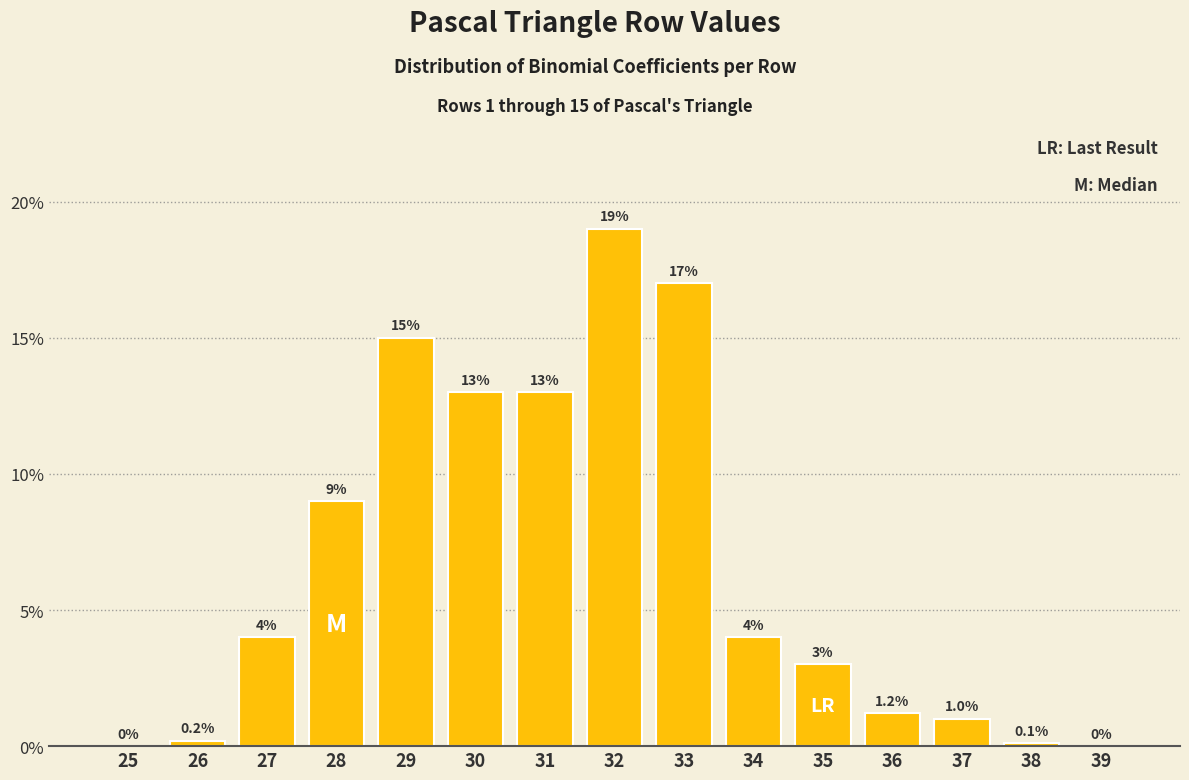

Reading left to right, transcribe all the data shown in this chart.

25=0.0	26=0.2	27=4.0	28=9.0	29=15.0	30=13.0	31=13.0	32=19.0	33=17.0	34=4.0	35=3.0	36=1.2	37=1.0	38=0.1	39=0.0